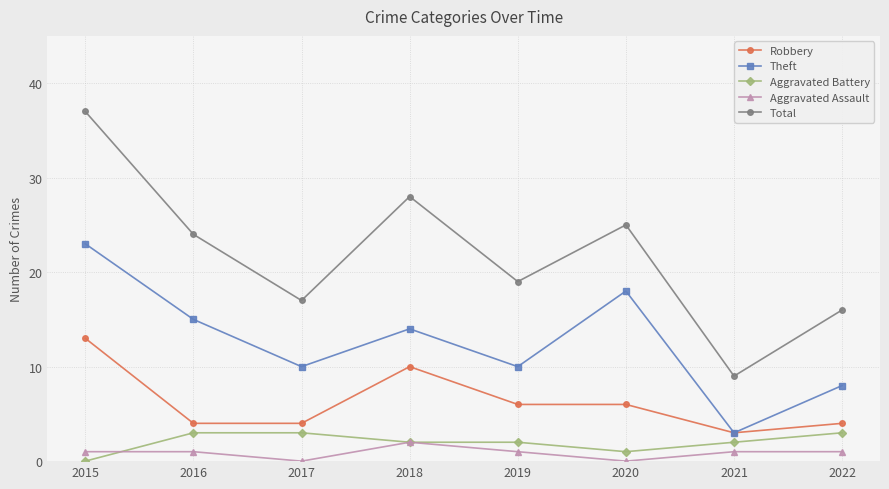

How many values in the Theft series are below 14?

4